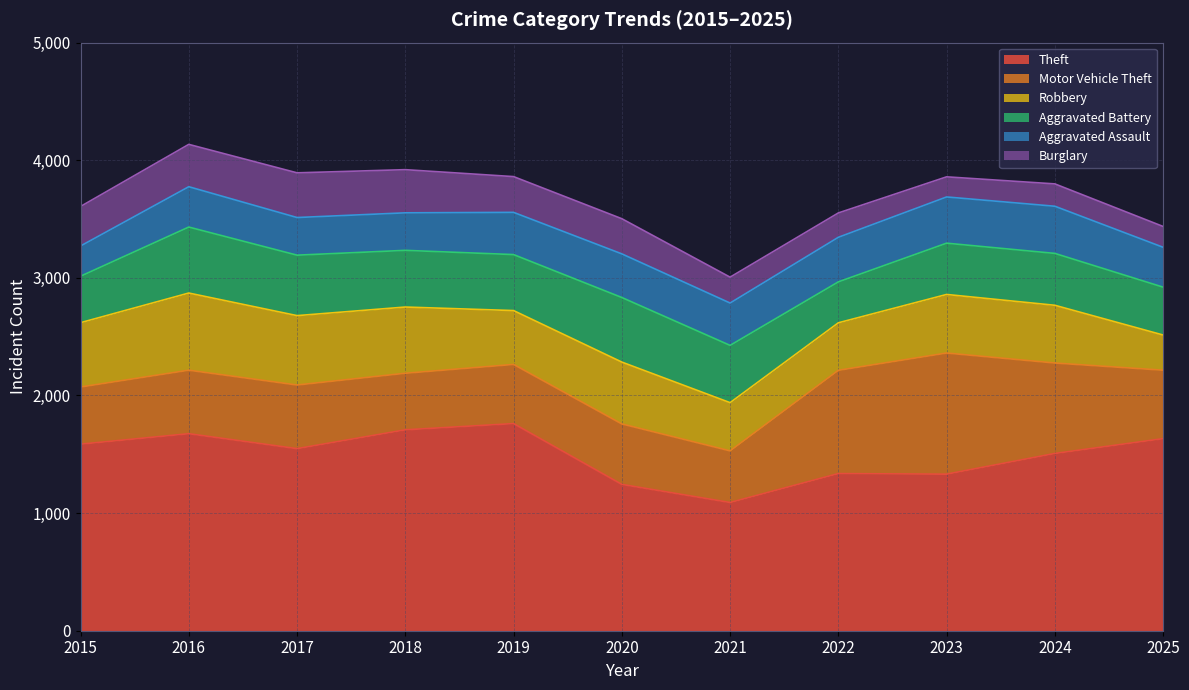

What is the value of the Theft point at the 1st from the left?

1586